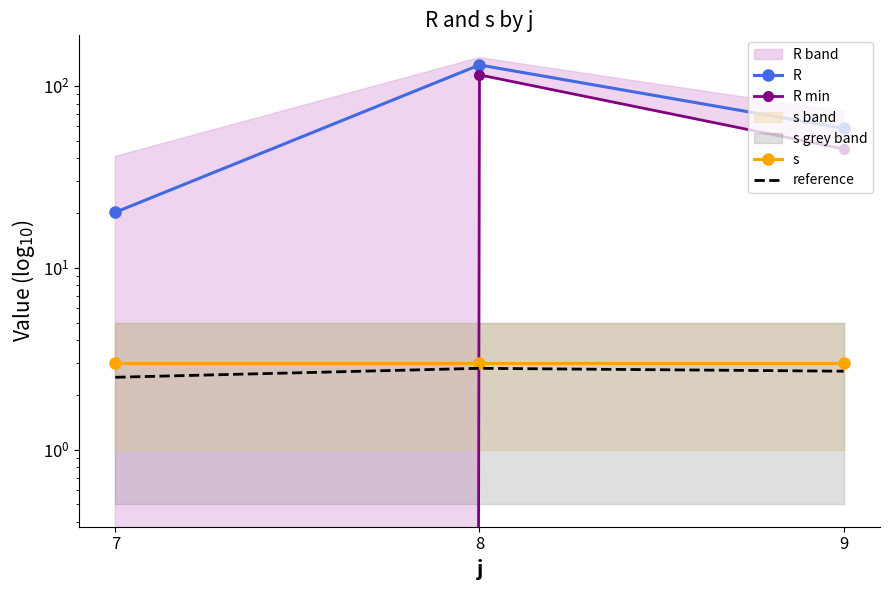

What is the sum of the R min values at 8 and 7?

115.0